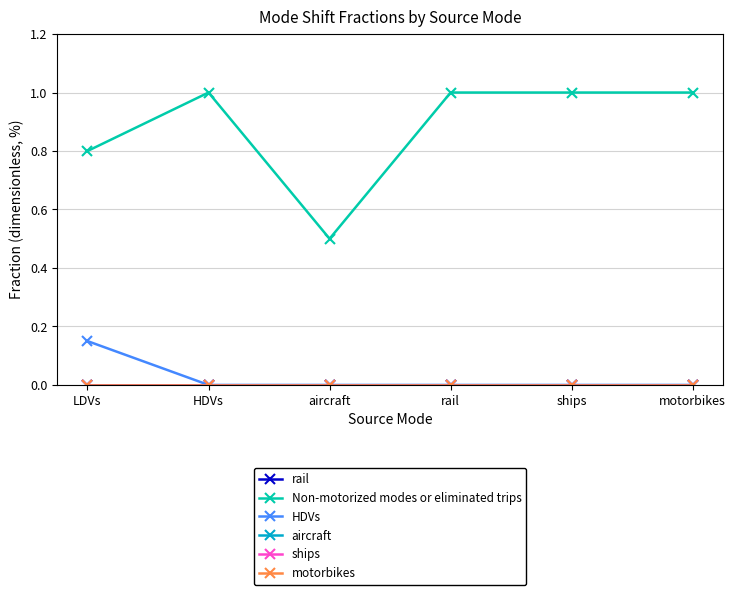

Rank the series by their maximum value, from highest to lowest.

Non-motorized modes or eliminated trips, HDVs, rail, aircraft, ships, motorbikes